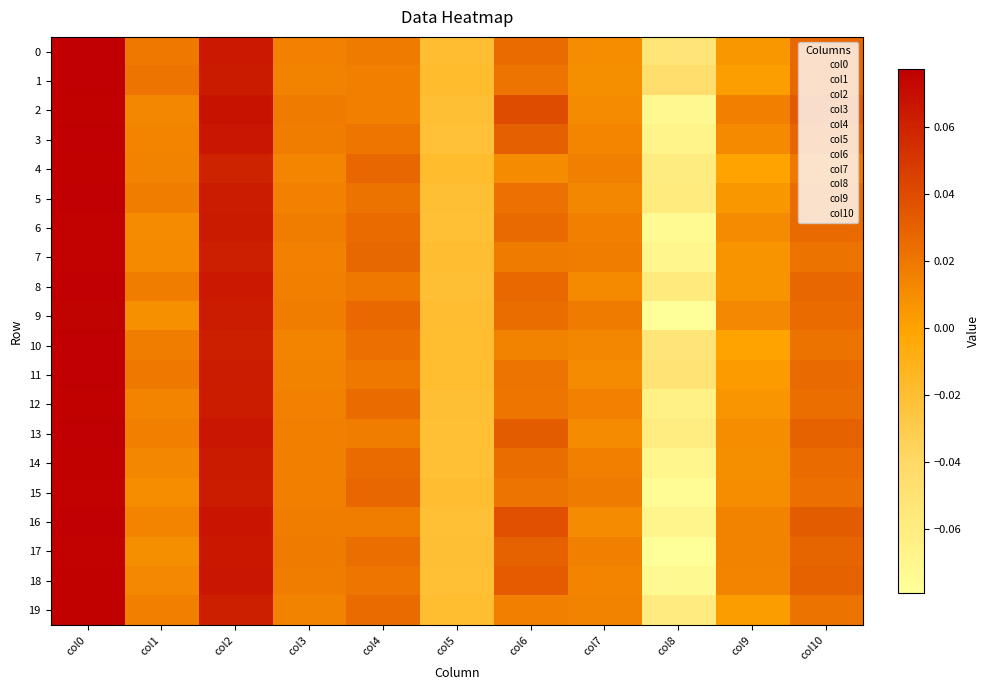

Reading right to left, what are all the values shown in this chart?

0: col10=0.0	col9=0.0	col8=-0.1	col7=0.0	col6=0.0	col5=-0.0	col4=0.0	col3=0.0	col2=0.1	col1=0.0	col0=0.1
1: col10=0.0	col9=0.0	col8=-0.0	col7=0.0	col6=0.0	col5=-0.0	col4=0.0	col3=0.0	col2=0.1	col1=0.0	col0=0.1
2: col10=0.0	col9=0.0	col8=-0.1	col7=0.0	col6=0.0	col5=-0.0	col4=0.0	col3=0.0	col2=0.1	col1=0.0	col0=0.1
3: col10=0.0	col9=0.0	col8=-0.1	col7=0.0	col6=0.0	col5=-0.0	col4=0.0	col3=0.0	col2=0.1	col1=0.0	col0=0.1
4: col10=0.0	col9=0.0	col8=-0.1	col7=0.0	col6=0.0	col5=-0.0	col4=0.0	col3=0.0	col2=0.1	col1=0.0	col0=0.1
5: col10=0.0	col9=0.0	col8=-0.1	col7=0.0	col6=0.0	col5=-0.0	col4=0.0	col3=0.0	col2=0.1	col1=0.0	col0=0.1
6: col10=0.0	col9=0.0	col8=-0.1	col7=0.0	col6=0.0	col5=-0.0	col4=0.0	col3=0.0	col2=0.1	col1=0.0	col0=0.1
7: col10=0.0	col9=0.0	col8=-0.1	col7=0.0	col6=0.0	col5=-0.0	col4=0.0	col3=0.0	col2=0.1	col1=0.0	col0=0.1
8: col10=0.0	col9=0.0	col8=-0.1	col7=0.0	col6=0.0	col5=-0.0	col4=0.0	col3=0.0	col2=0.1	col1=0.0	col0=0.1
9: col10=0.0	col9=0.0	col8=-0.1	col7=0.0	col6=0.0	col5=-0.0	col4=0.0	col3=0.0	col2=0.1	col1=0.0	col0=0.1
10: col10=0.0	col9=0.0	col8=-0.1	col7=0.0	col6=0.0	col5=-0.0	col4=0.0	col3=0.0	col2=0.1	col1=0.0	col0=0.1
11: col10=0.0	col9=0.0	col8=-0.1	col7=0.0	col6=0.0	col5=-0.0	col4=0.0	col3=0.0	col2=0.1	col1=0.0	col0=0.1
12: col10=0.0	col9=0.0	col8=-0.1	col7=0.0	col6=0.0	col5=-0.0	col4=0.0	col3=0.0	col2=0.1	col1=0.0	col0=0.1
13: col10=0.0	col9=0.0	col8=-0.1	col7=0.0	col6=0.0	col5=-0.0	col4=0.0	col3=0.0	col2=0.1	col1=0.0	col0=0.1
14: col10=0.0	col9=0.0	col8=-0.1	col7=0.0	col6=0.0	col5=-0.0	col4=0.0	col3=0.0	col2=0.1	col1=0.0	col0=0.1
15: col10=0.0	col9=0.0	col8=-0.1	col7=0.0	col6=0.0	col5=-0.0	col4=0.0	col3=0.0	col2=0.1	col1=0.0	col0=0.1
16: col10=0.0	col9=0.0	col8=-0.1	col7=0.0	col6=0.0	col5=-0.0	col4=0.0	col3=0.0	col2=0.1	col1=0.0	col0=0.1
17: col10=0.0	col9=0.0	col8=-0.1	col7=0.0	col6=0.0	col5=-0.0	col4=0.0	col3=0.0	col2=0.1	col1=0.0	col0=0.1
18: col10=0.0	col9=0.0	col8=-0.1	col7=0.0	col6=0.0	col5=-0.0	col4=0.0	col3=0.0	col2=0.1	col1=0.0	col0=0.1
19: col10=0.0	col9=0.0	col8=-0.1	col7=0.0	col6=0.0	col5=-0.0	col4=0.0	col3=0.0	col2=0.1	col1=0.0	col0=0.1